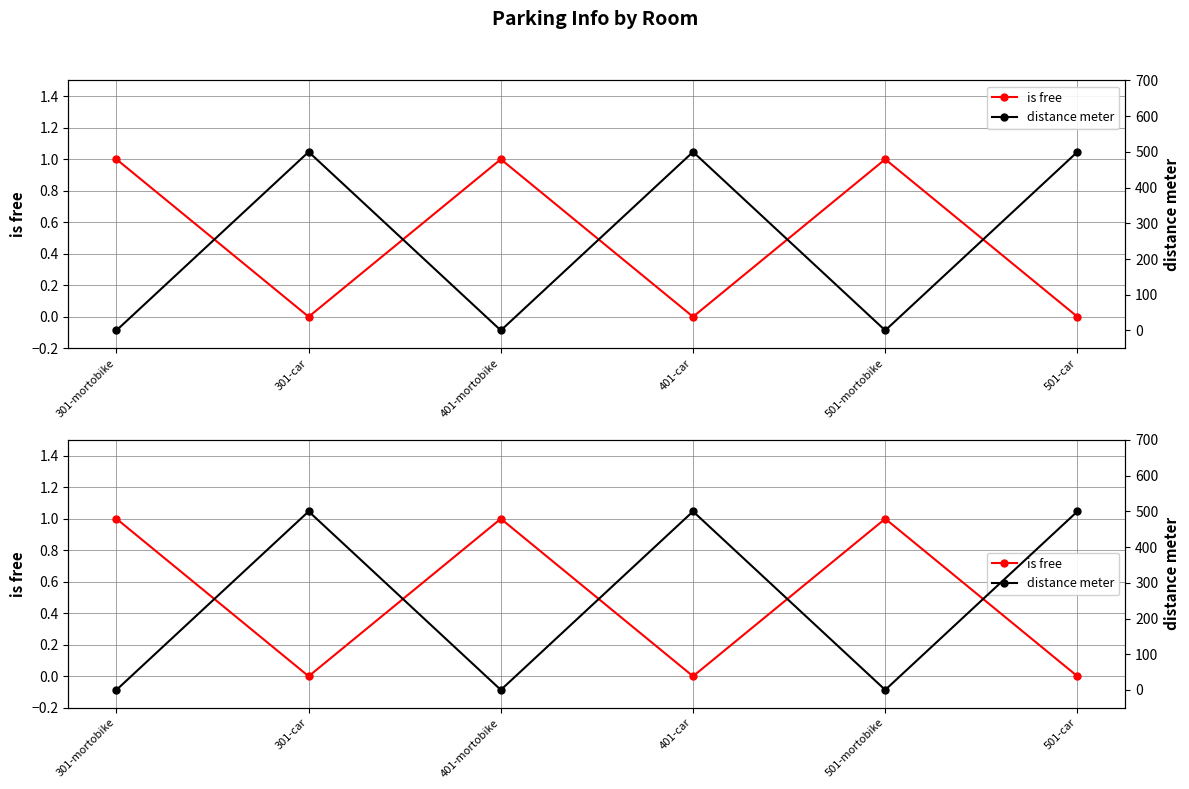

Count the number of data series in this chart.

2